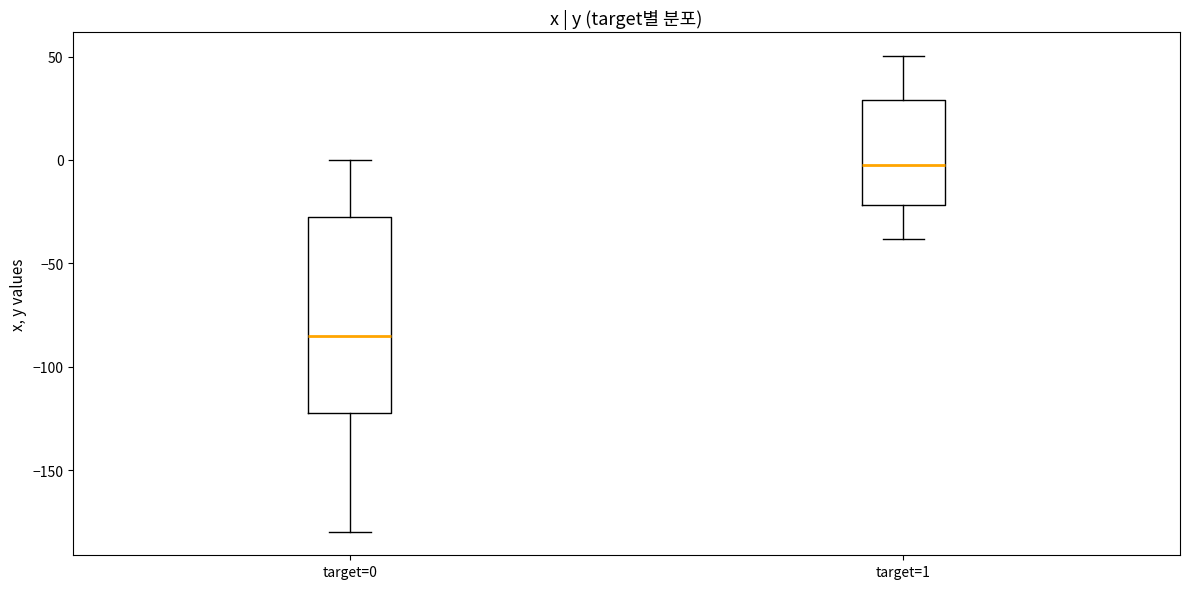

Where does the upper whisker of the box for target=1 end on the y-axis? The values are not printed on the chart, so give them approximately, as read against the axis.

50